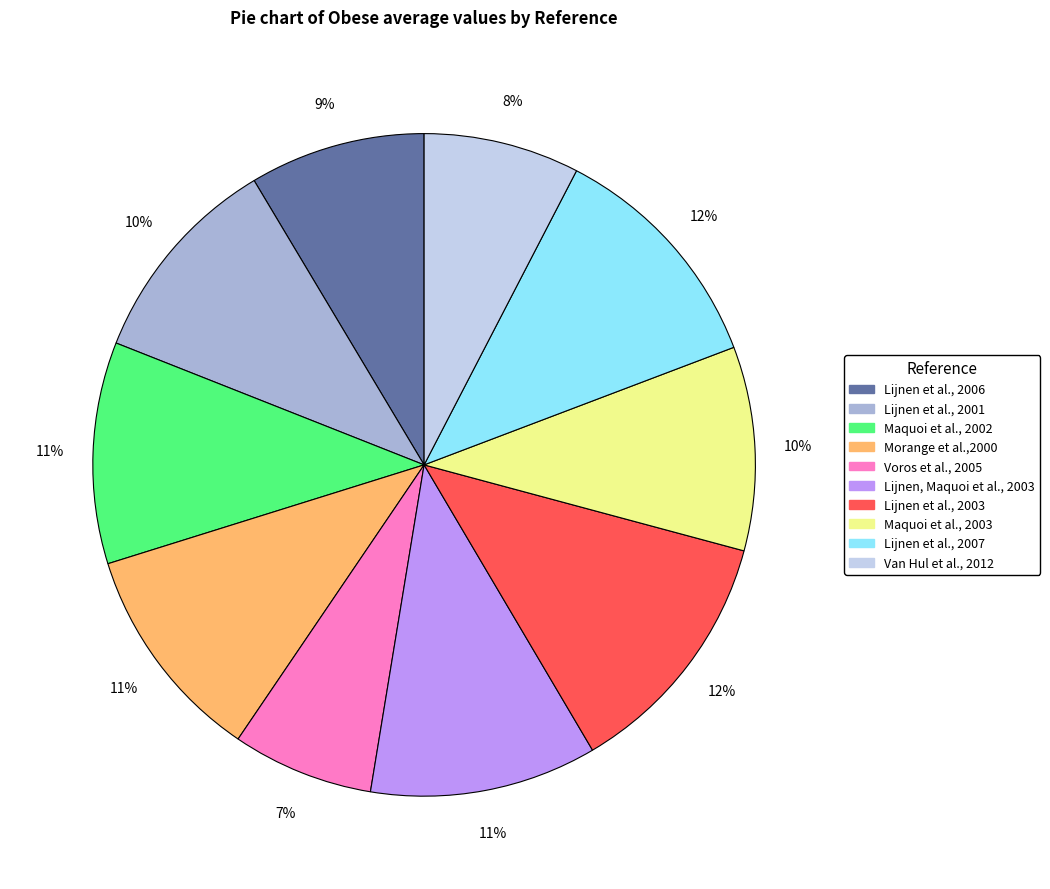

To the nearest percent, what portion does Morange et al.,2000 represent?

11%